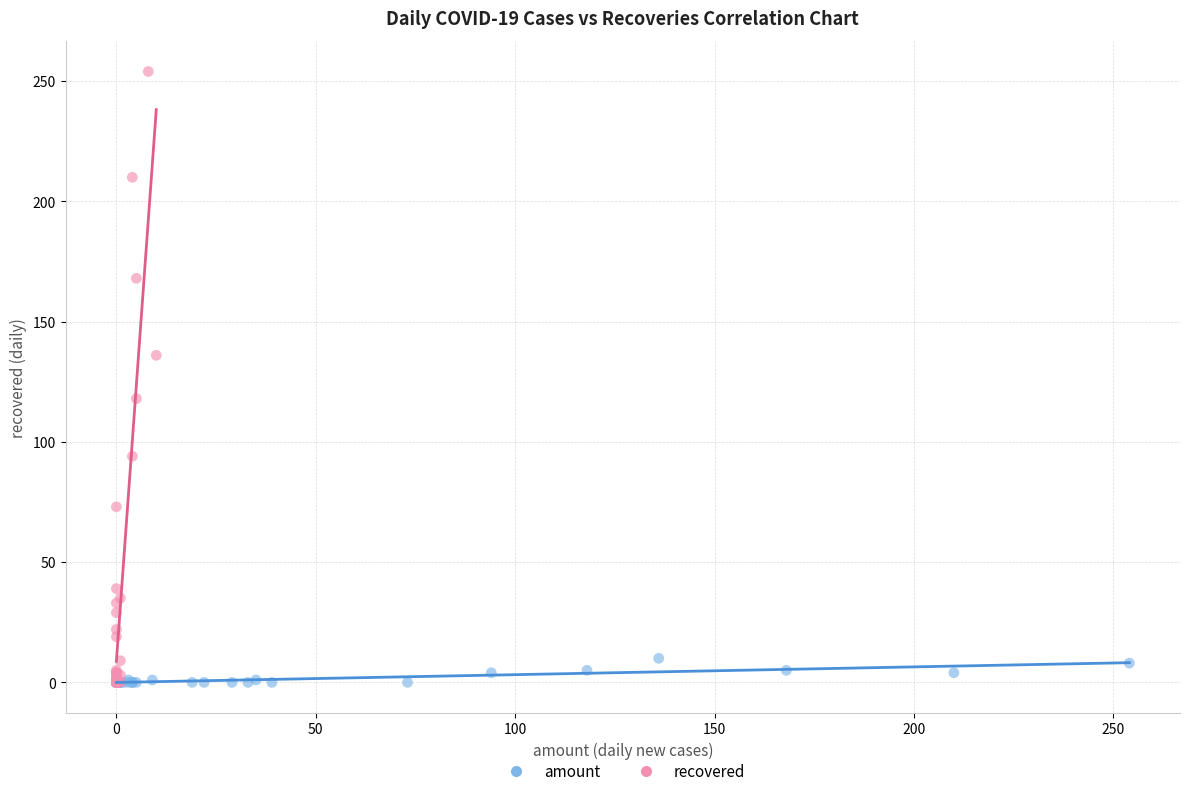

Which series reaches the maximum Y coordinate?

recovered